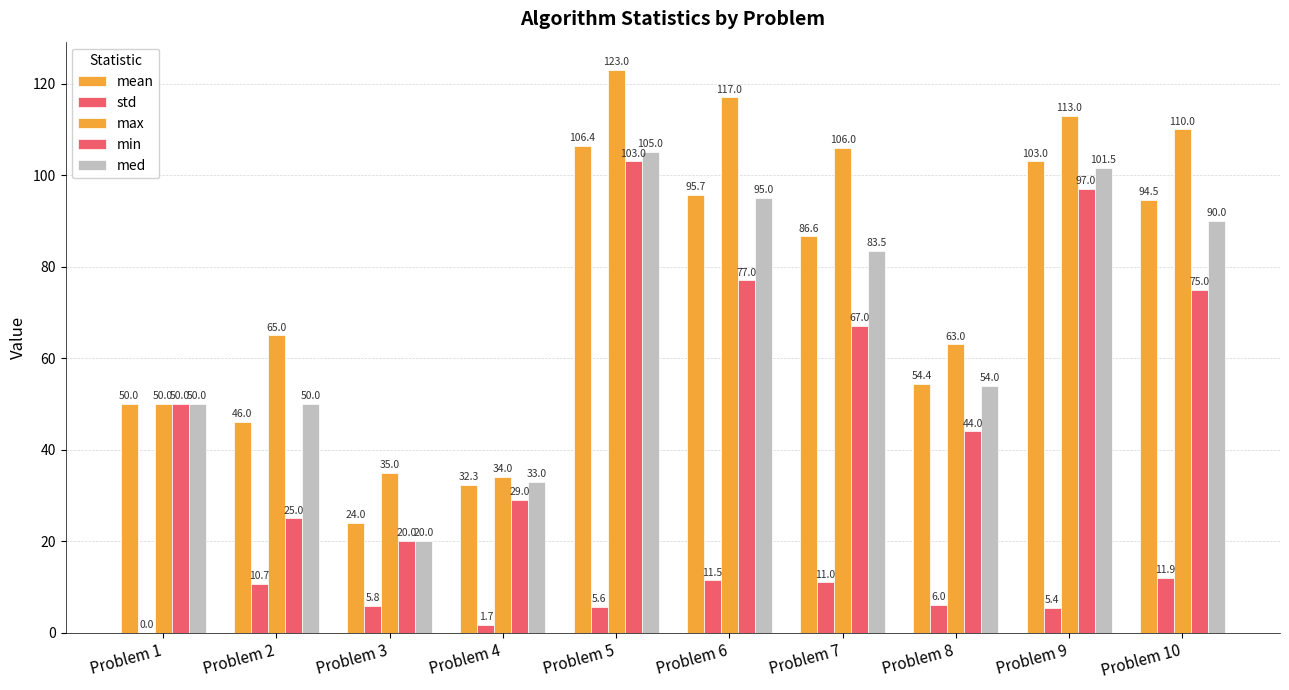

What is the value of the mean bar at the 6th from the left?

95.7